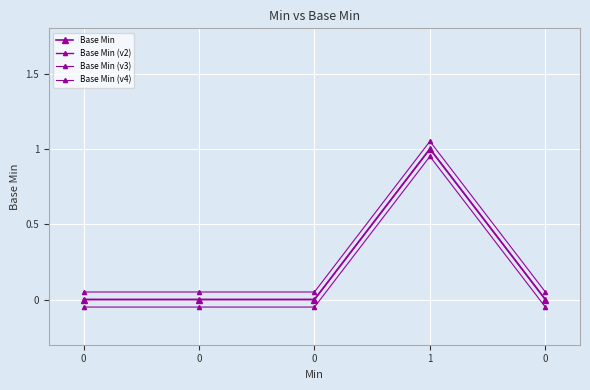

What is the value of the Base Min (v3) point at the 3rd from the left?

0.1